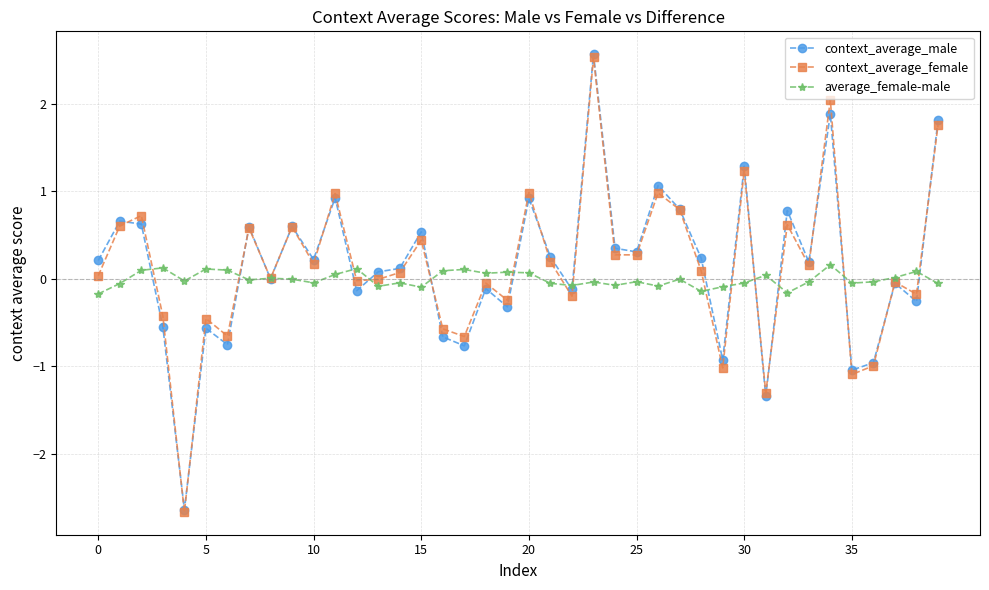

True or false: average_female-male and context_average_female cross at least once.

True